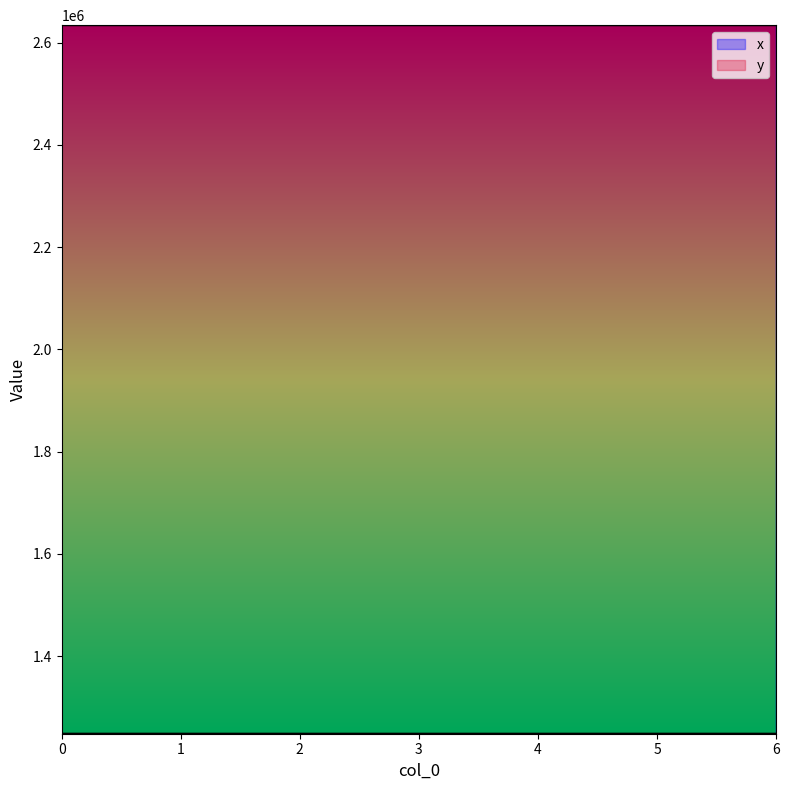

In y, how many points are lower than both neighbors (excluding endpoints)?

1